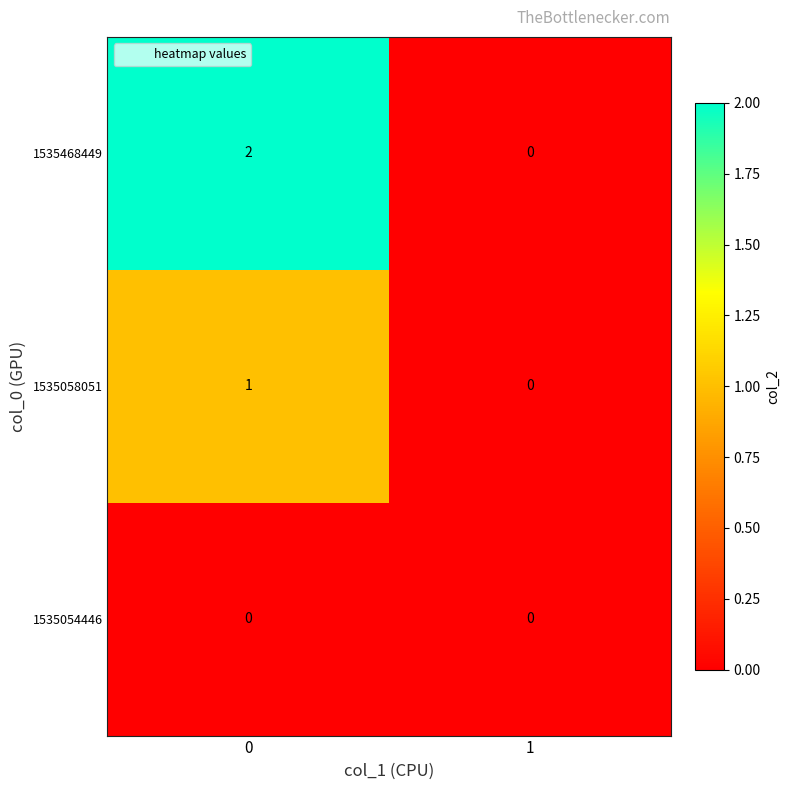

Between 0 and 1, which series saw the biggest shift?

1535468449